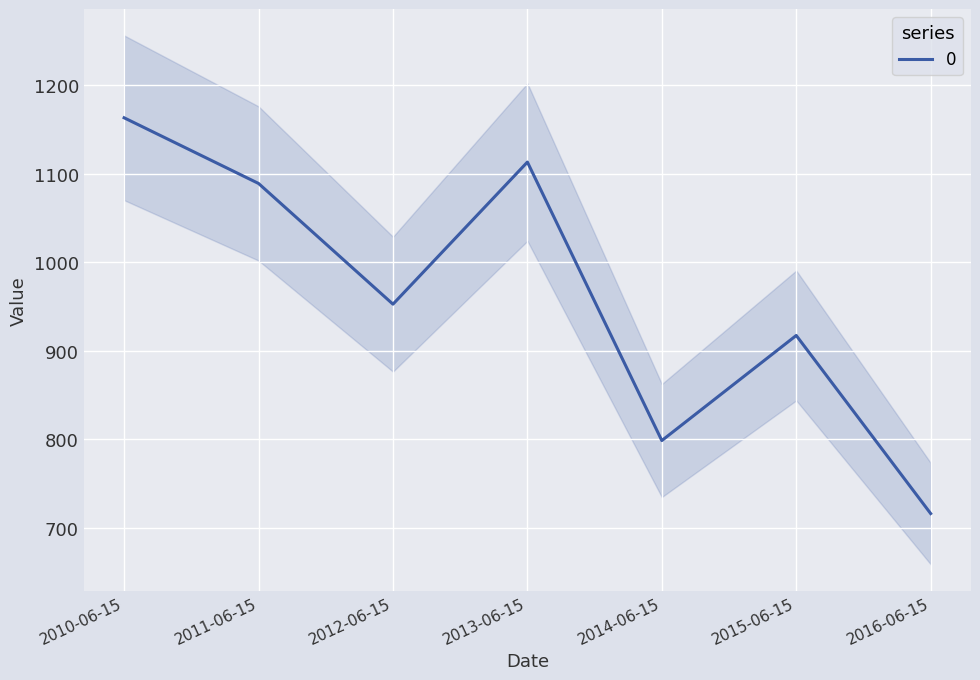

Reading right to left, what are all the values shown in this chart?

2016-06-15=715.9	2015-06-15=917.2	2014-06-15=798.4	2013-06-15=1113.1	2012-06-15=952.5	2011-06-15=1088.9	2010-06-15=1163.1